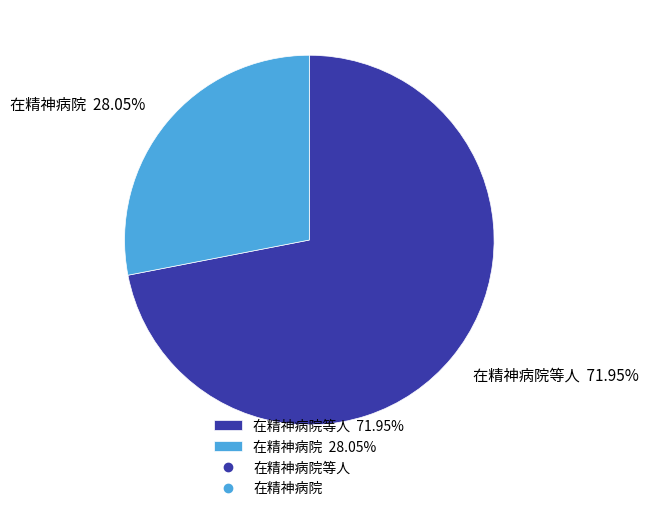

What is the largest slice in the pie chart?

在精神病院等人 71.95%